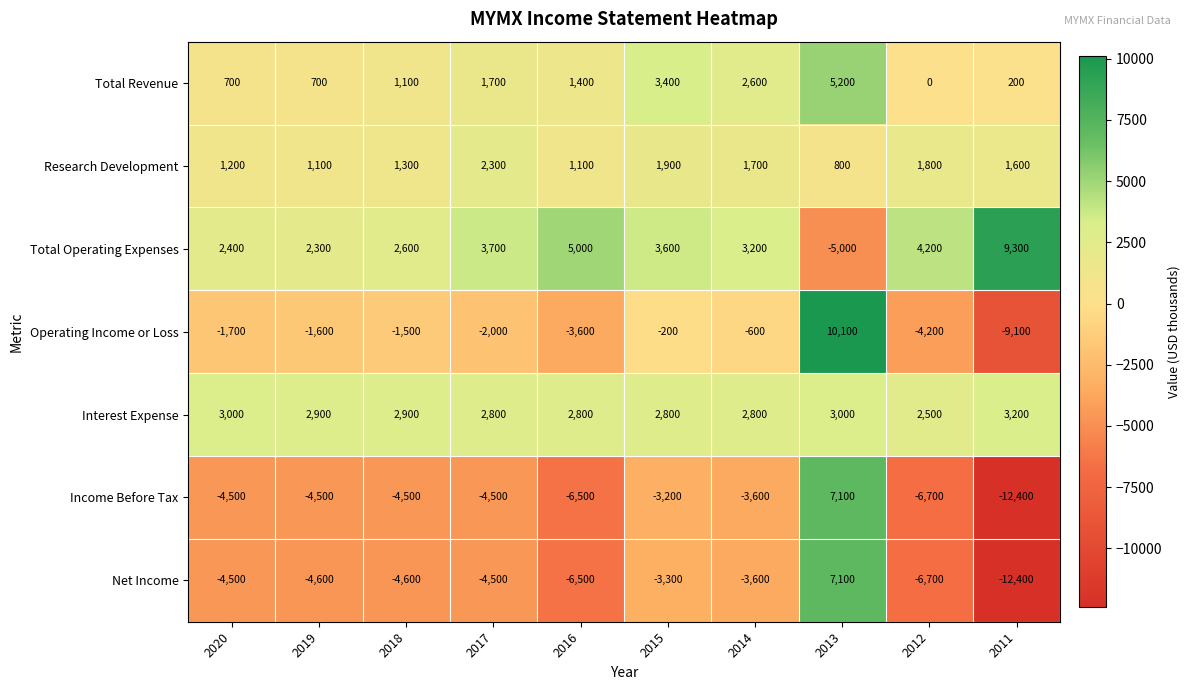

How many values in Net Income are below zero?

9